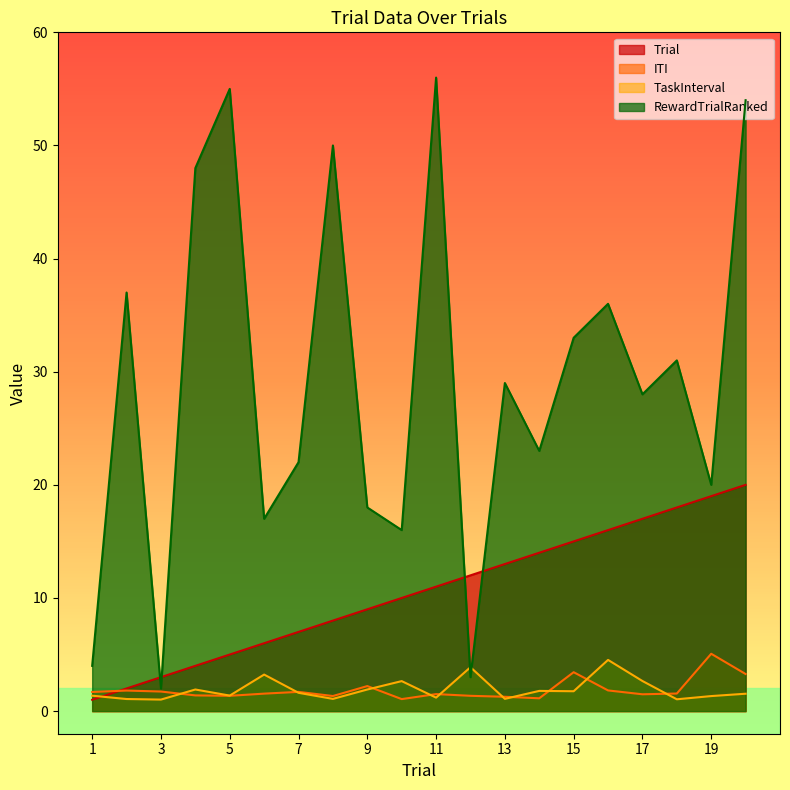

Is the value of TaskInterval at 4 greater than the value of ITI at 10?

Yes